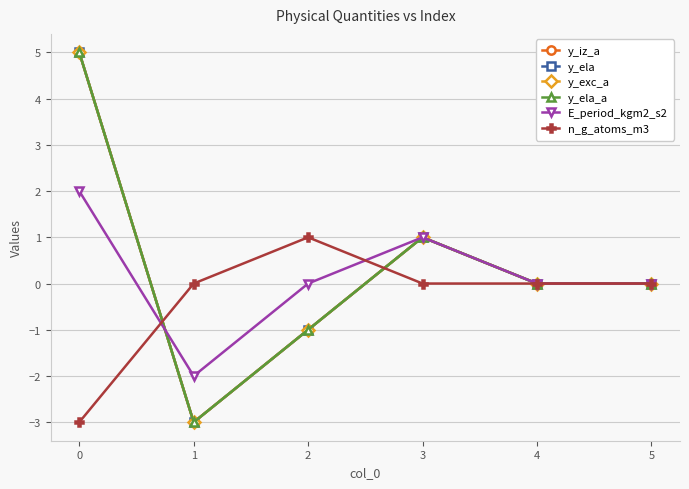

Reading left to right, transcribe all the data shown in this chart.

y_iz_a: 0=5	1=-3	2=-1	3=1	4=0	5=0
y_ela: 0=5	1=-3	2=-1	3=1	4=0	5=0
y_exc_a: 0=5	1=-3	2=-1	3=1	4=0	5=0
y_ela_a: 0=5	1=-3	2=-1	3=1	4=0	5=0
E_period_kgm2_s2: 0=2	1=-2	2=0	3=1	4=0	5=0
n_g_atoms_m3: 0=-3	1=0	2=1	3=0	4=0	5=0